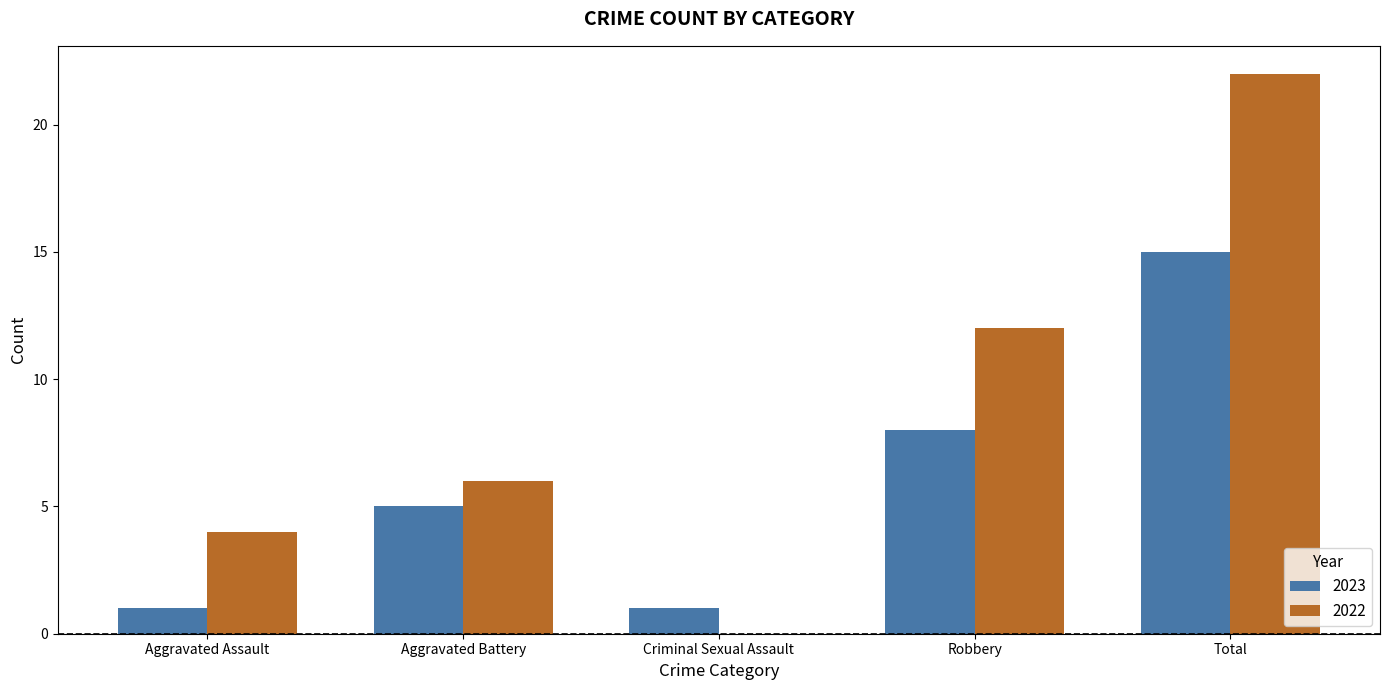

The 2023 series shows 3 at Aggravated Battery. True or false?

False